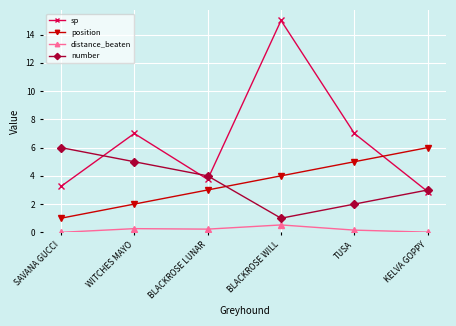

Read the position value at KELVA GOPPY.

6.0